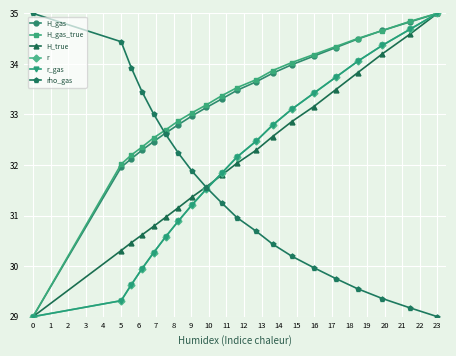

Which series has the widest spread of values?

H_gas